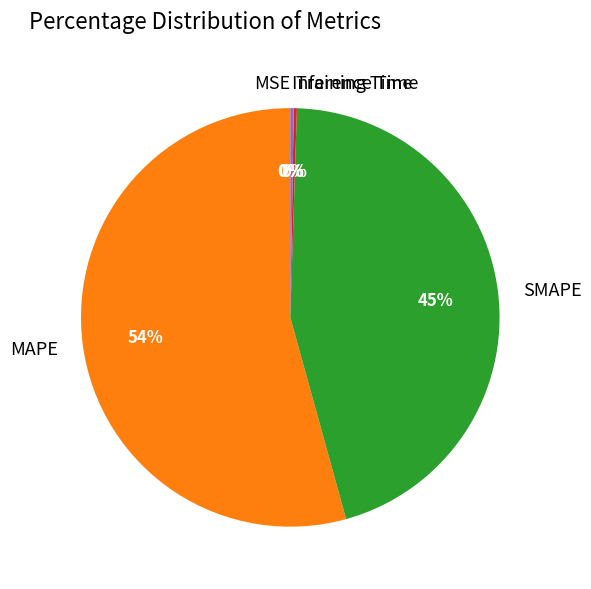

The SMAPE slice represents 59% of the pie. True or false?

False